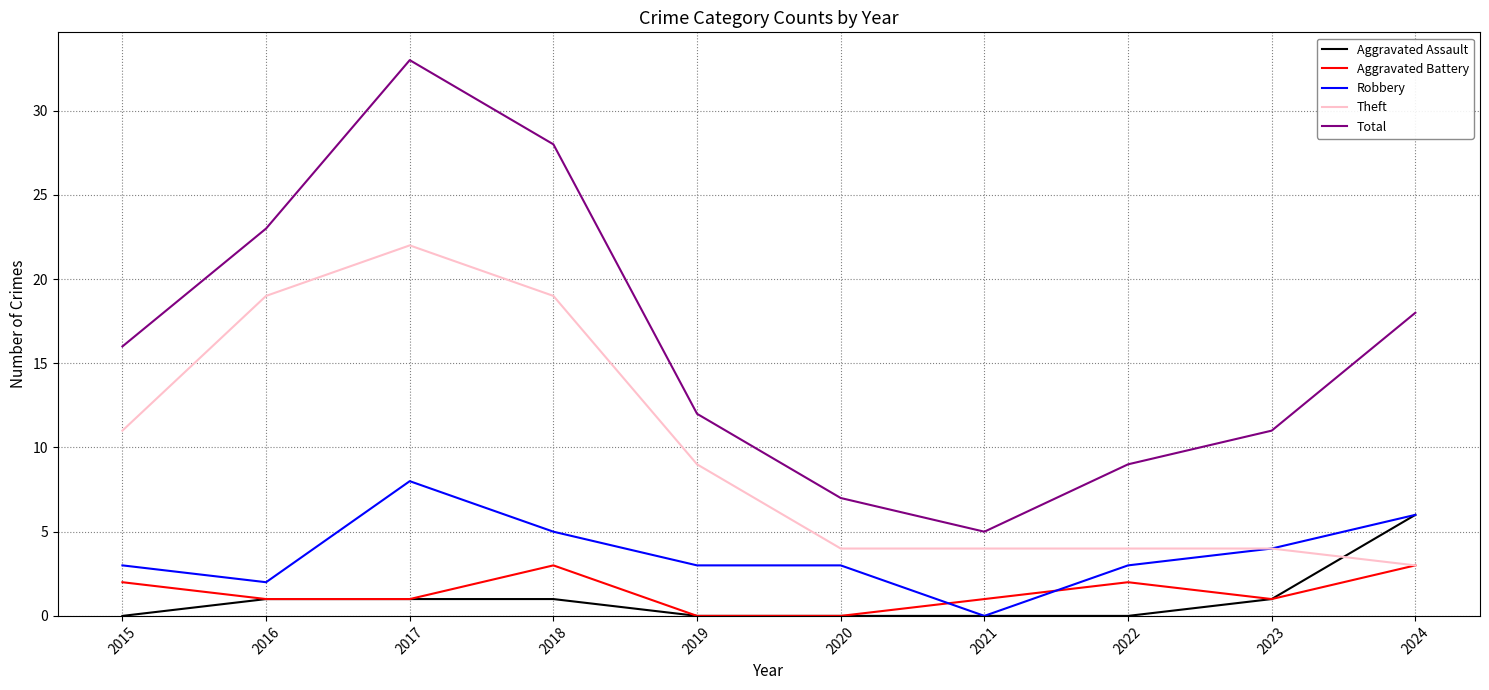

What is the highest value of the Aggravated Battery series?

3